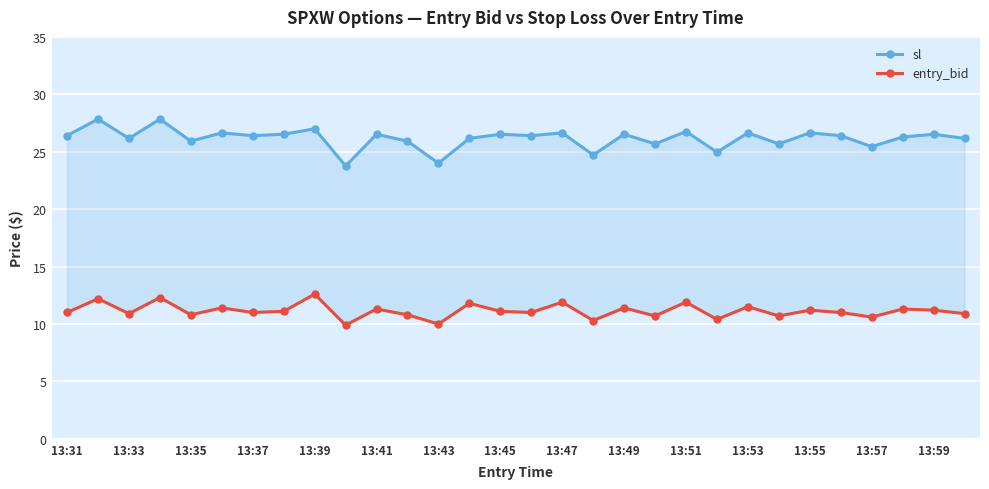

True or false: entry_bid has a value of 11.4 at 13:49.

True